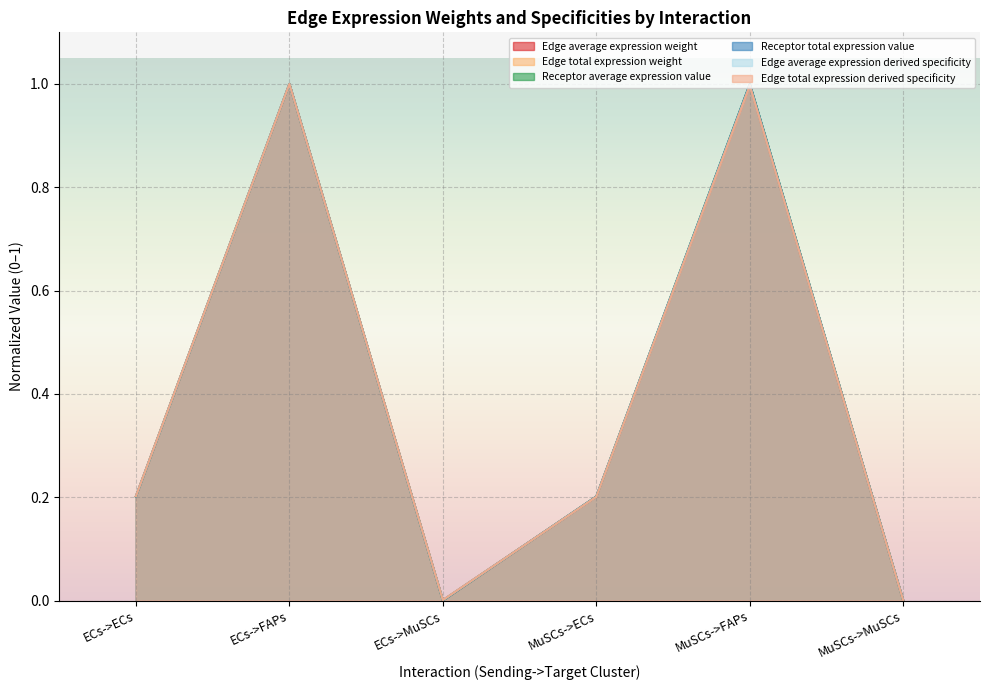

How many positive values does the Edge average expression weight series have?

5